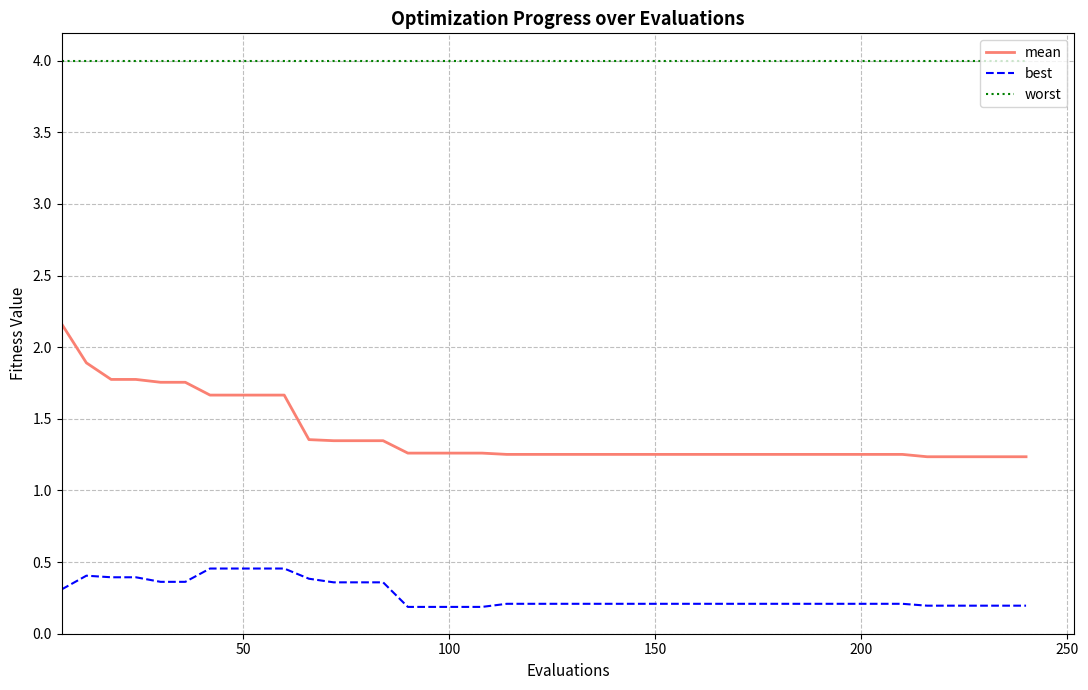

Which series has the widest spread of values?

mean